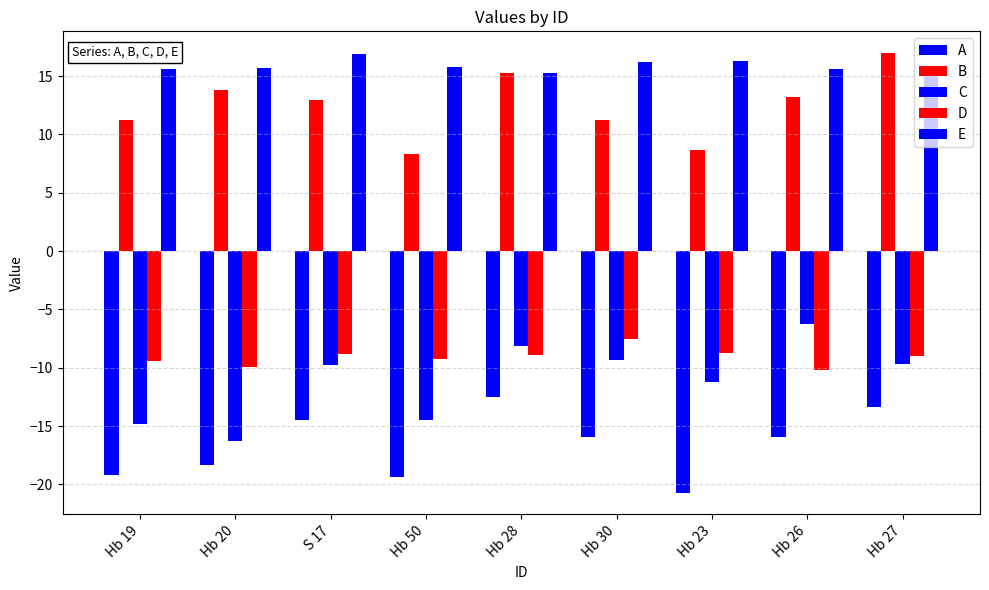

True or false: E has a value of 15.7 at Hb 50.

True